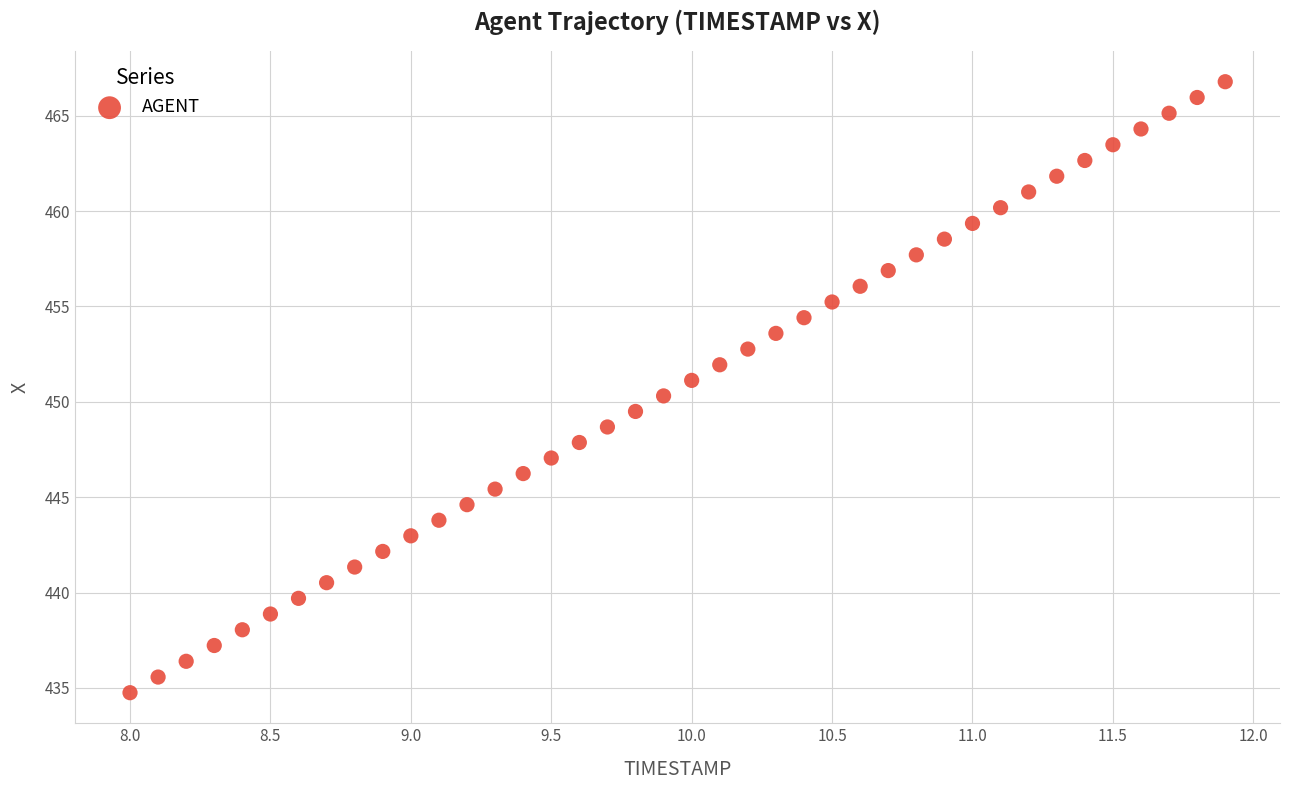

What is the range of Y values (max minus min)?

32.0